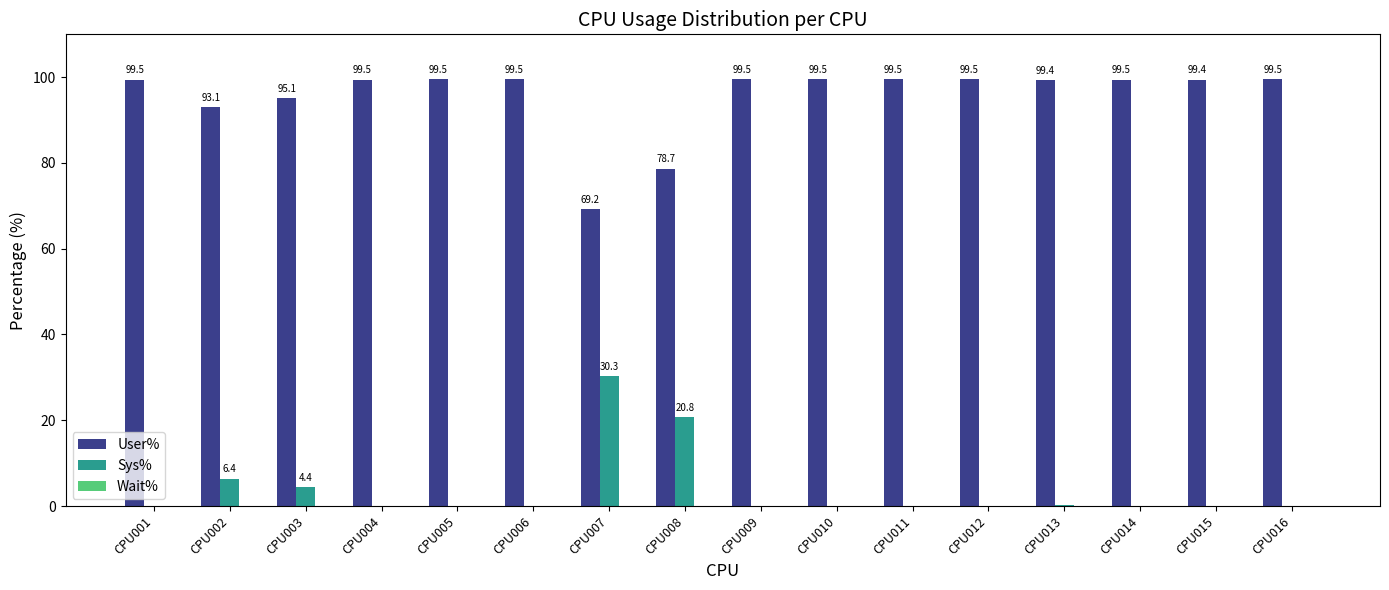

At which label is Sys% closest to 15?

CPU008